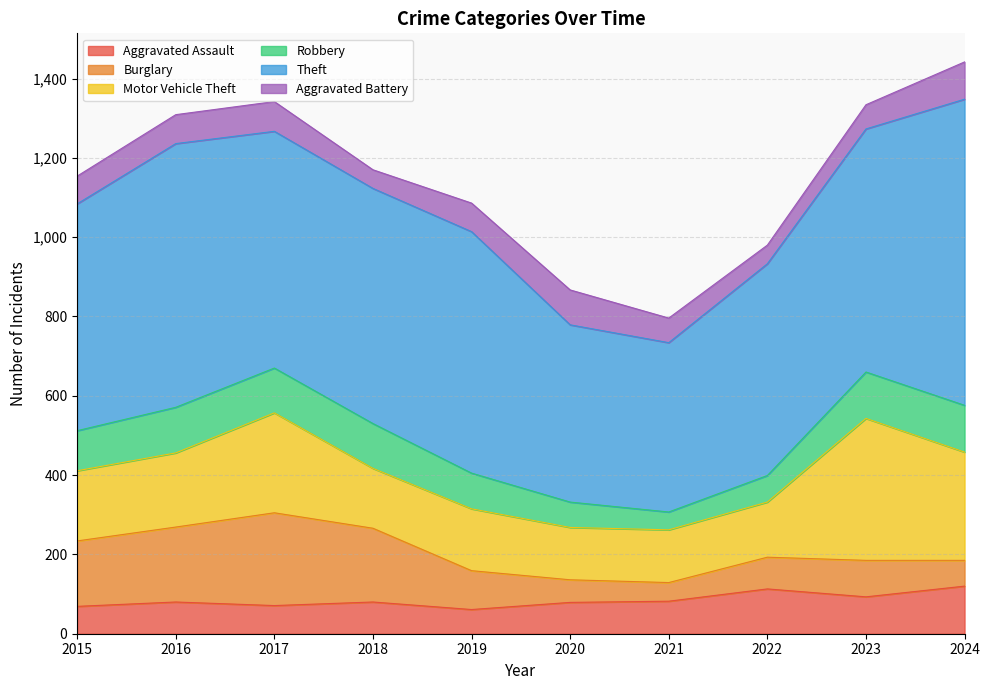

At which category does the chart reach its peak across all series?

2024